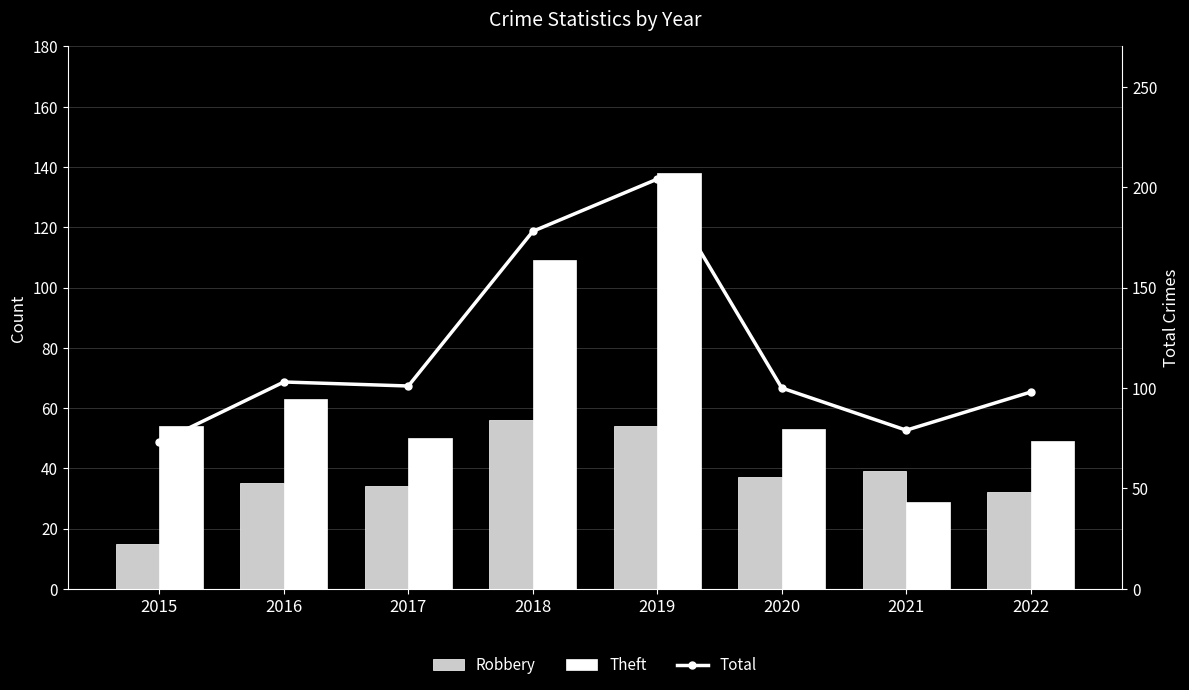

What is the difference between the maximum and minimum values in the Robbery series?

41